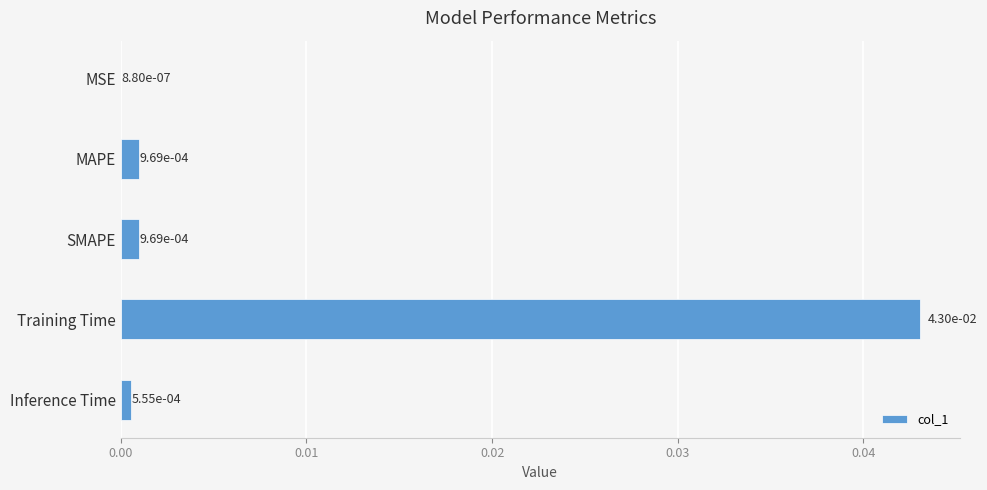

Which category has the highest value across all series?

Training Time